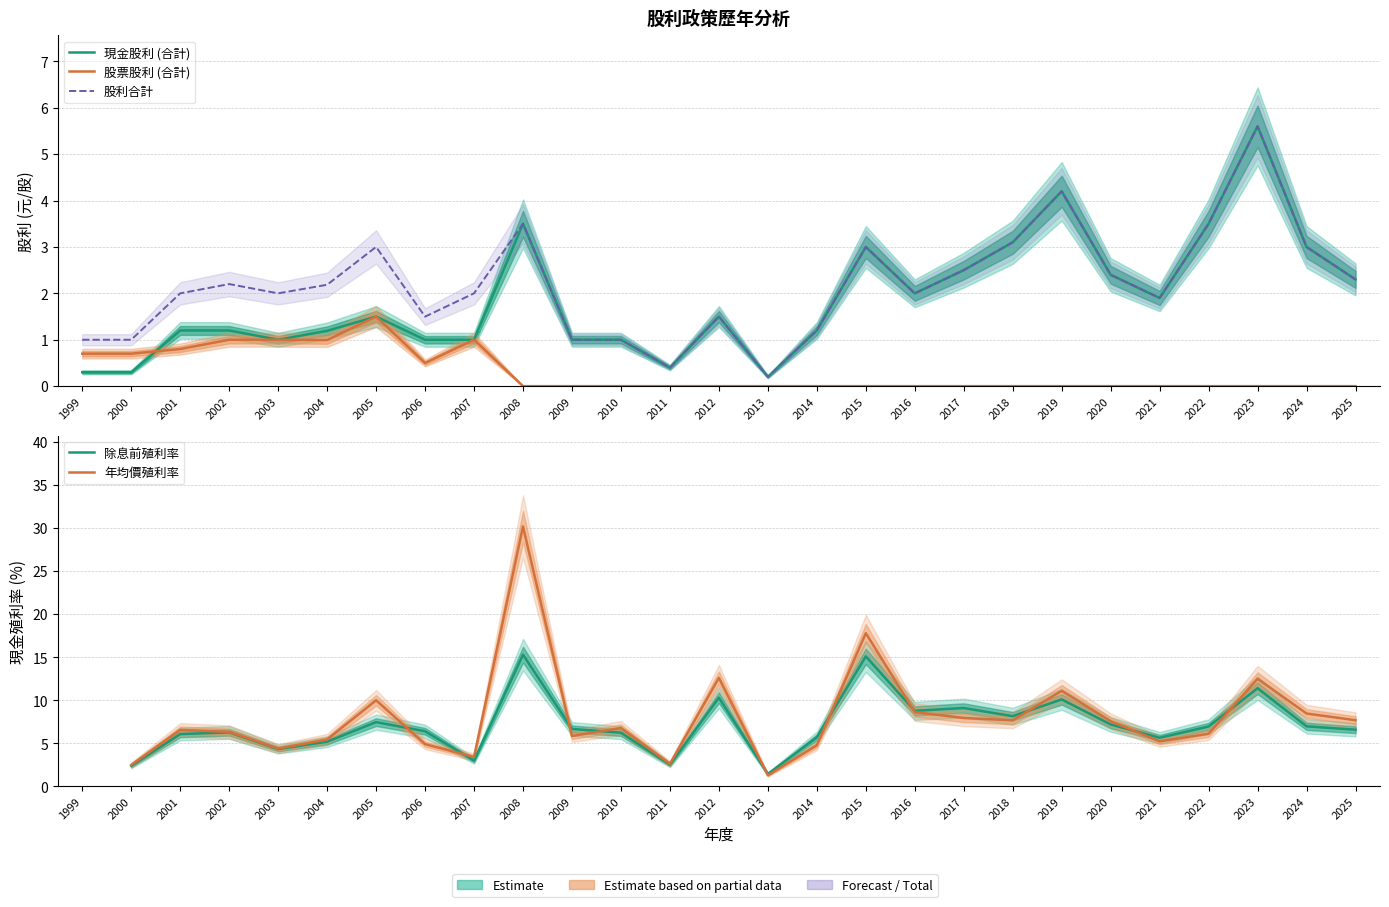

Between 2016 and 2019, which series saw the biggest shift?

年均價殖利率